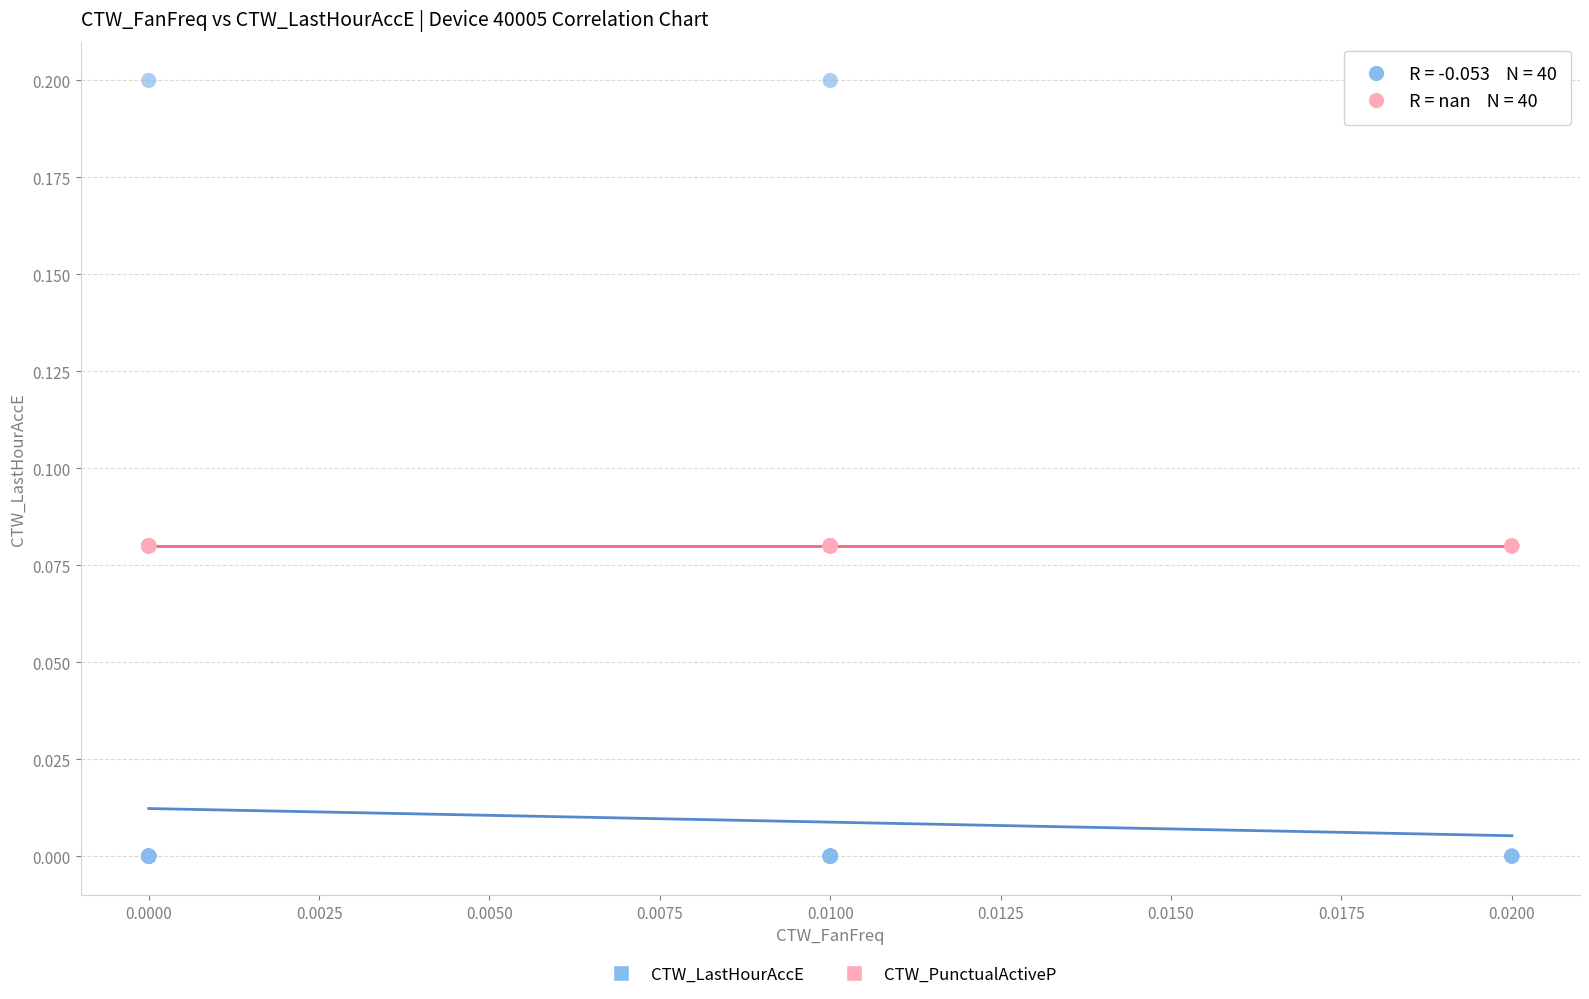

Which series reaches the minimum Y coordinate?

CTW_LastHourAccE